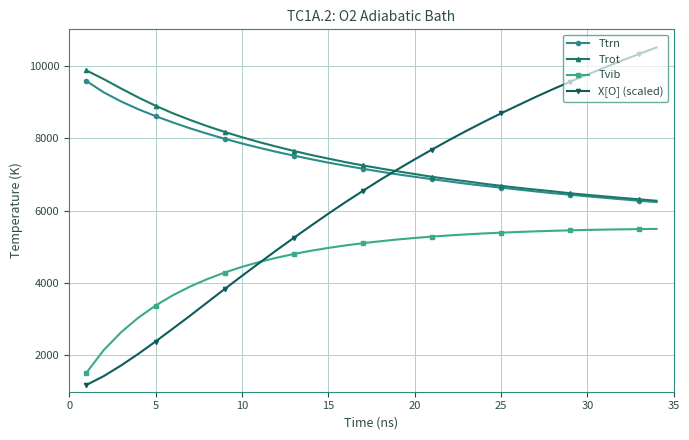

What are all the series names shown in the legend?

Ttrn, Trot, Tvib, X[O] (scaled)